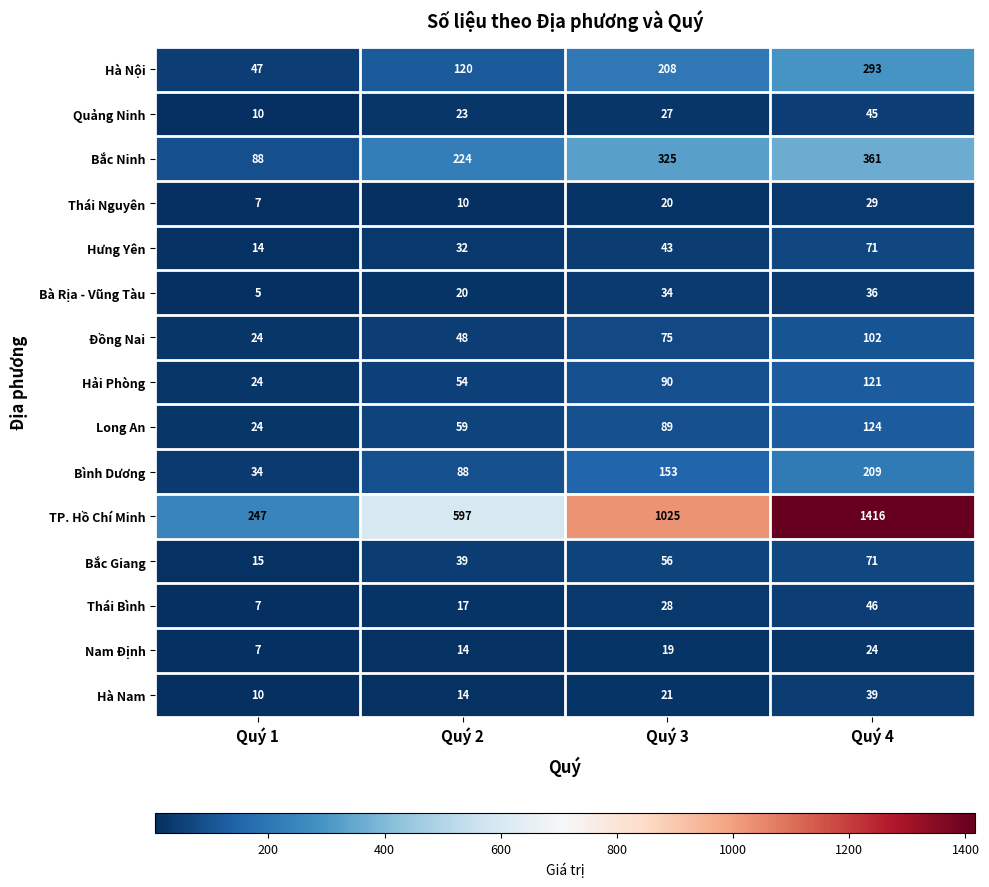

What is the total value across all series at Quý 1?

563